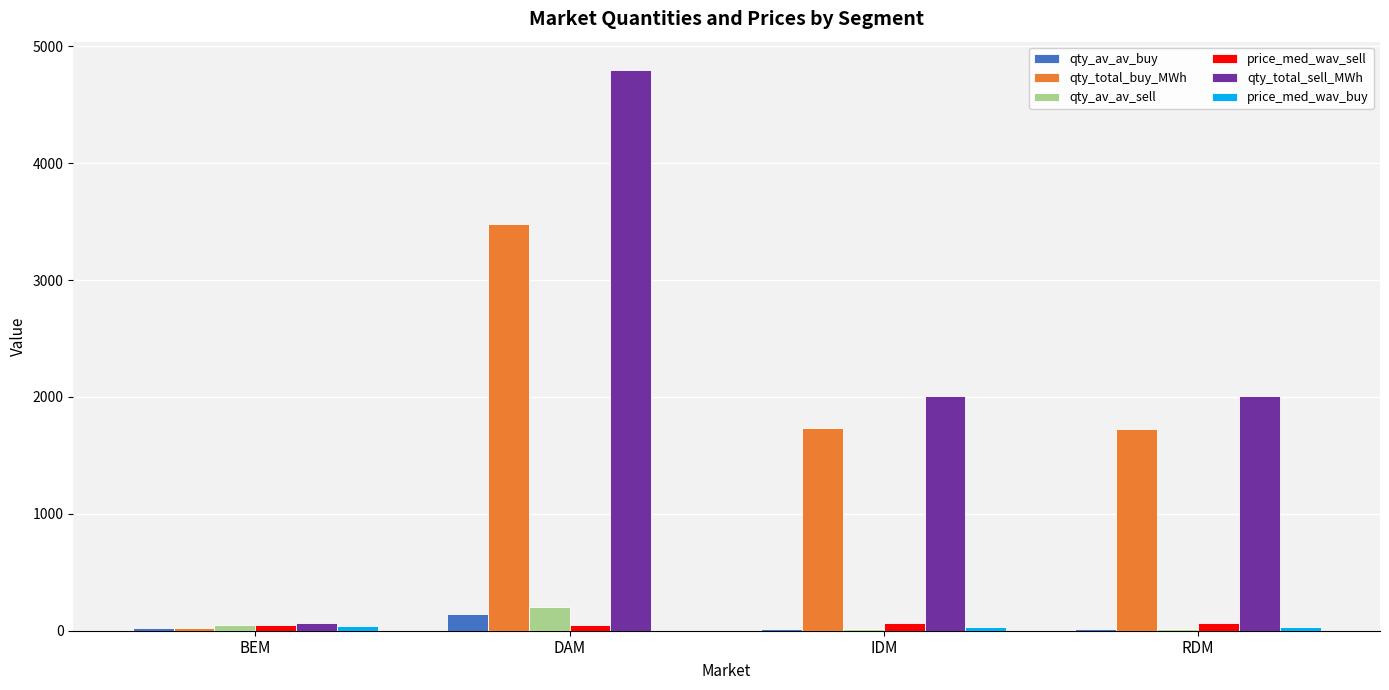

What is the sum of all qty_av_av_sell values?

286.0